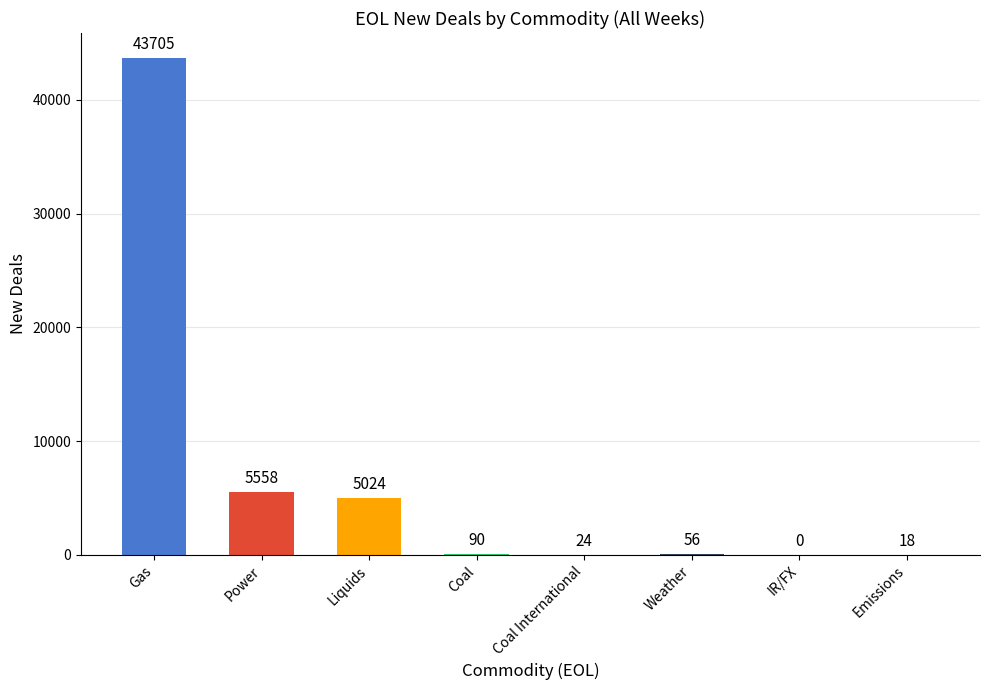

How many data points does each series have?

8